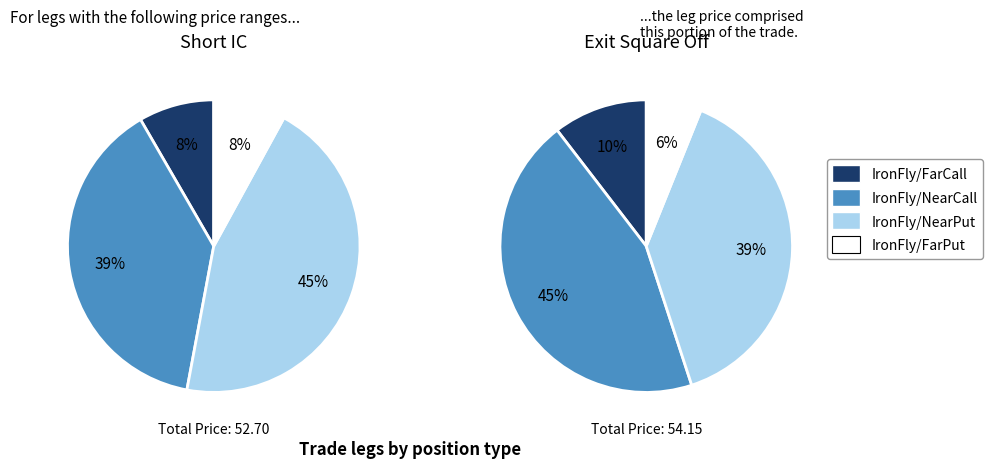

The Exit Square Off slice represents 37% of the pie. True or false?

False